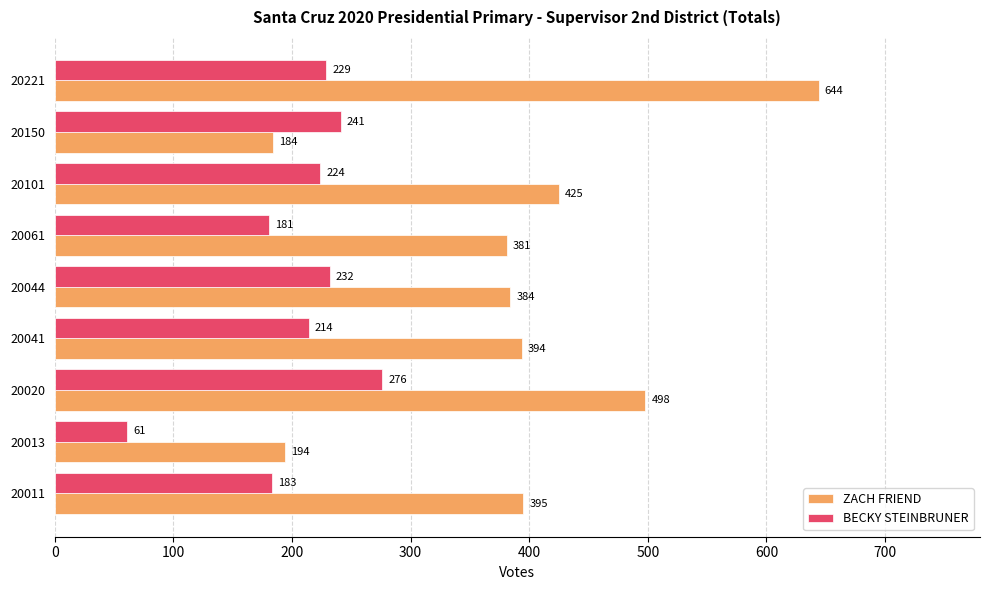

Rank the series by their average value, from highest to lowest.

ZACH FRIEND, BECKY STEINBRUNER